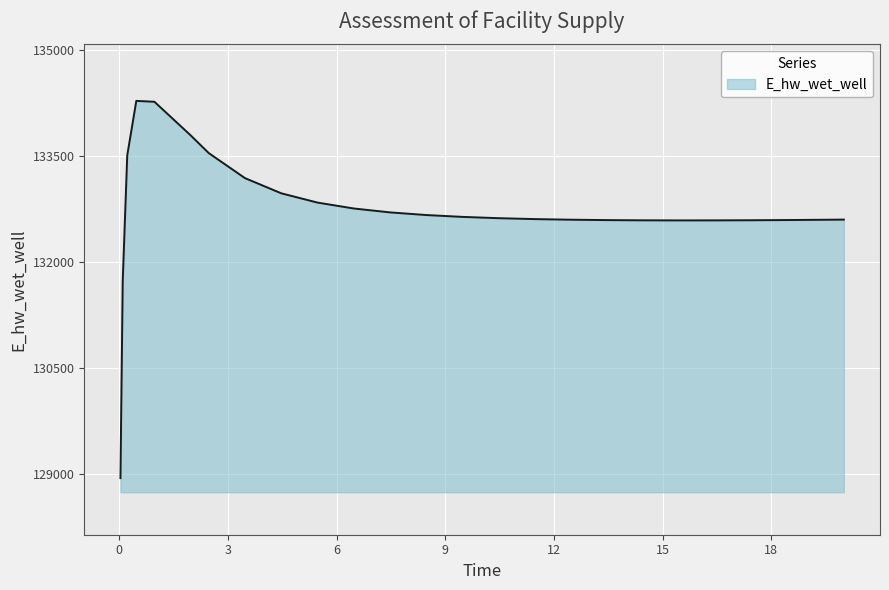

What is the difference between the maximum and minimum values?

5341.4